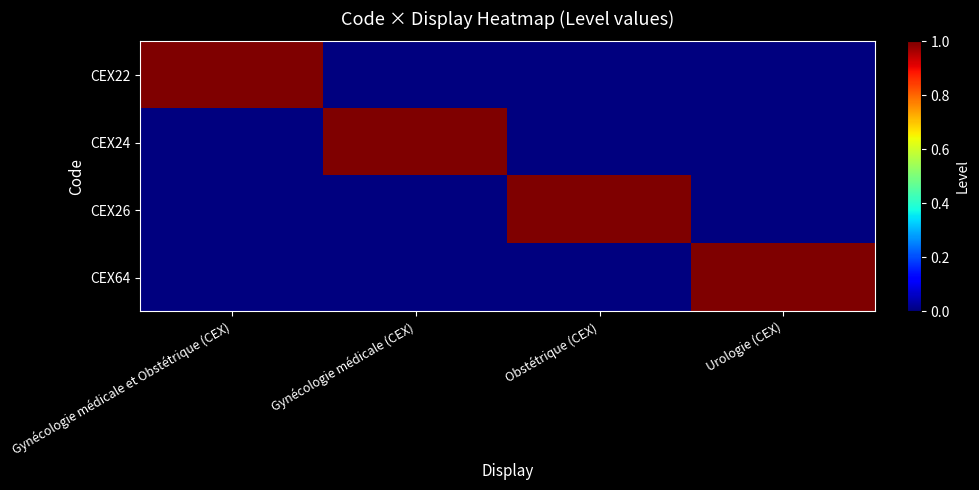

Between Obstétrique (CEX) and Gynécologie médicale et Obstétrique (CEX), which is larger?

Gynécologie médicale et Obstétrique (CEX)